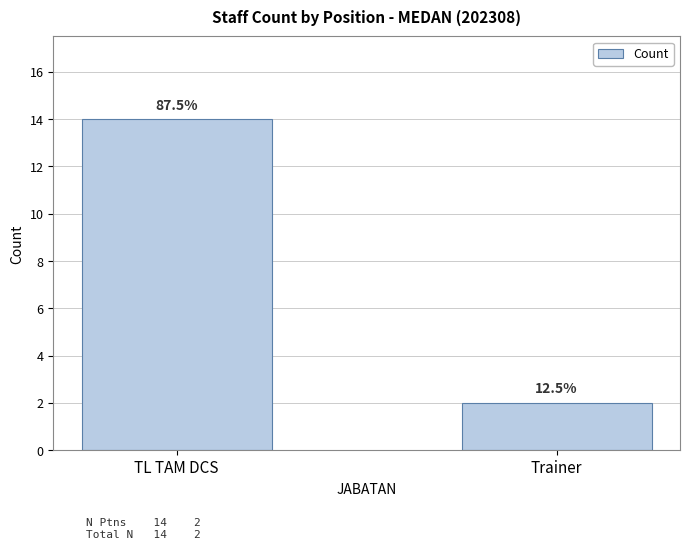

What is the label of the 2nd bar from the left?

Trainer